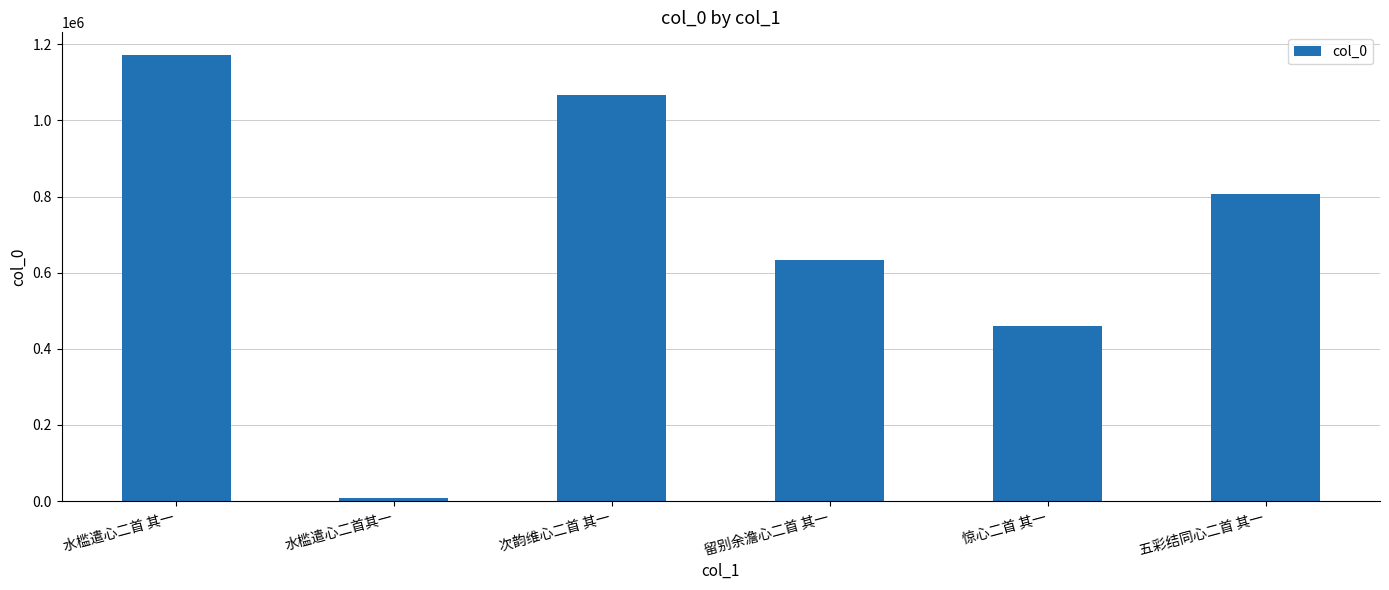

What position from the left is 水槛遣心二首 其一?

1